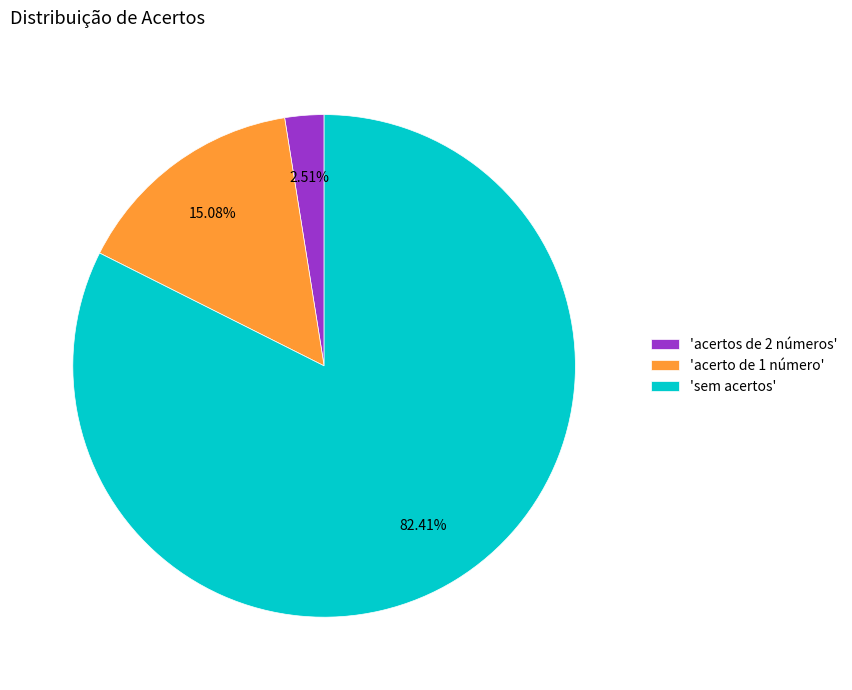

Does 'sem acertos' account for over 50% of the chart?

Yes